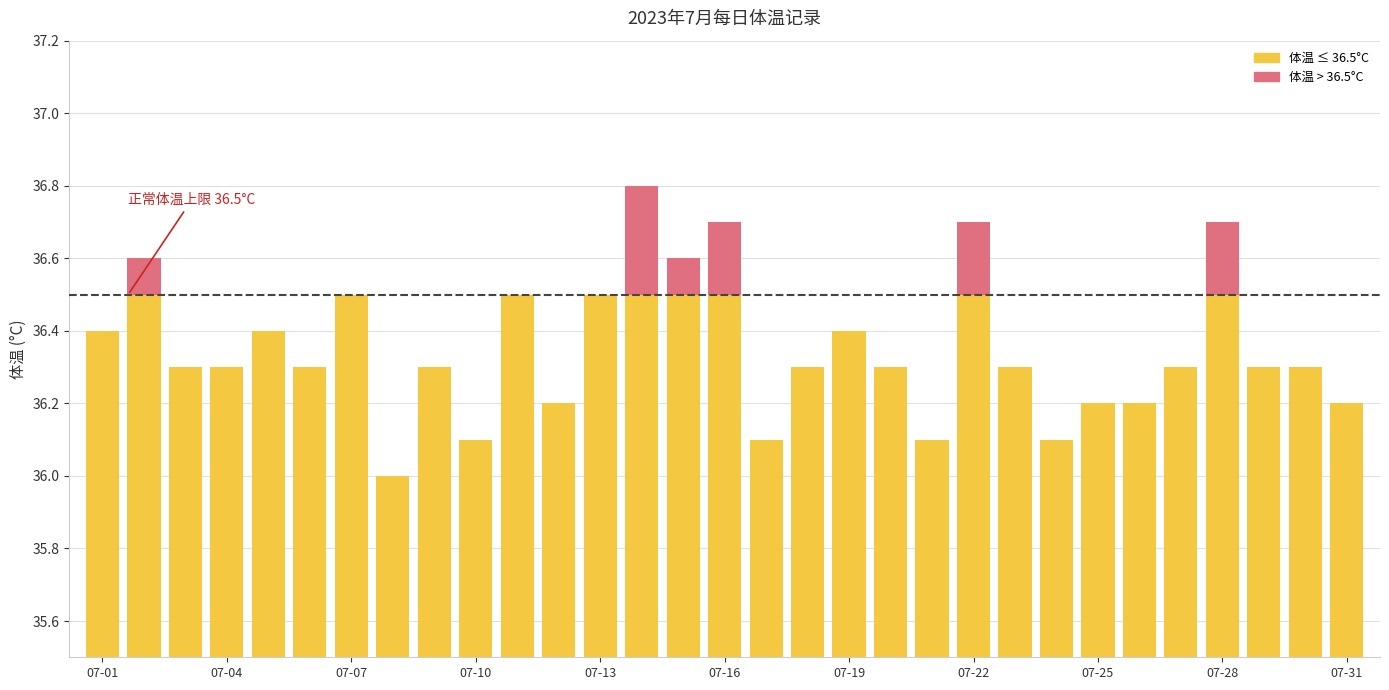

Reading left to right, transcribe all the data shown in this chart.

36.4	36.6	36.3	36.3	36.4	36.3	36.5	36.0	36.3	36.1	36.5	36.2	36.5	36.8	36.6	36.7	36.1	36.3	36.4	36.3	36.1	36.7	36.3	36.1	36.2	36.2	36.3	36.7	36.3	36.3	36.2